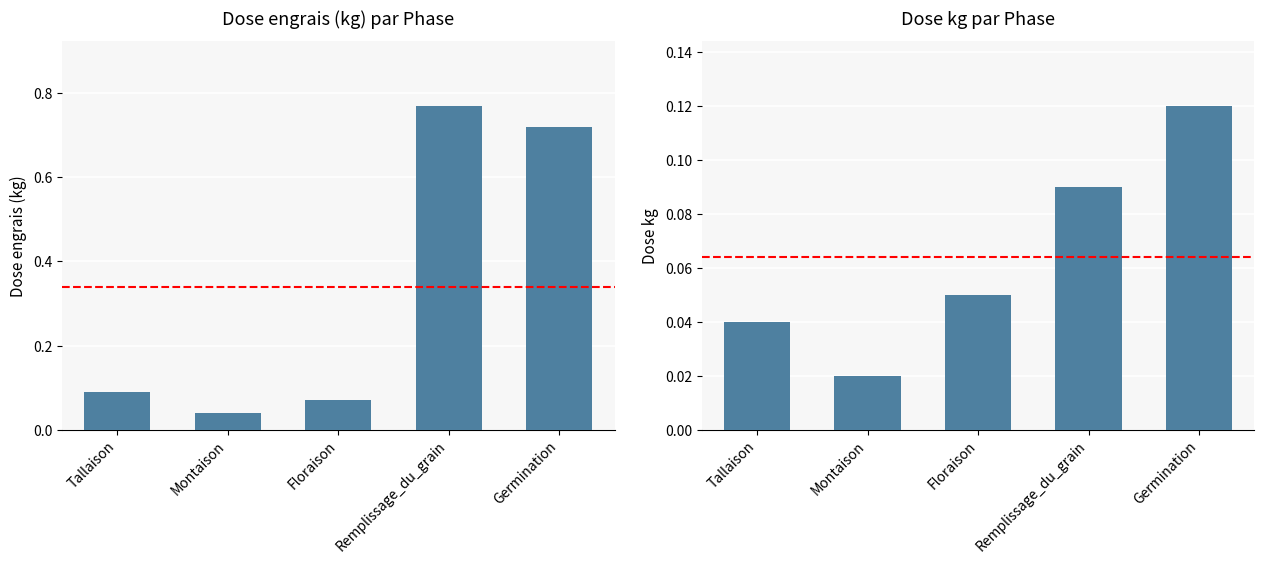

Rank the categories by Dose engrais (kg) value from lowest to highest.

Montaison, Floraison, Tallaison, Germination, Remplissage_du_grain